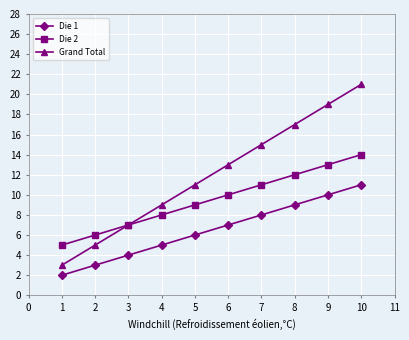

At which category does the chart reach its minimum across all series?

1